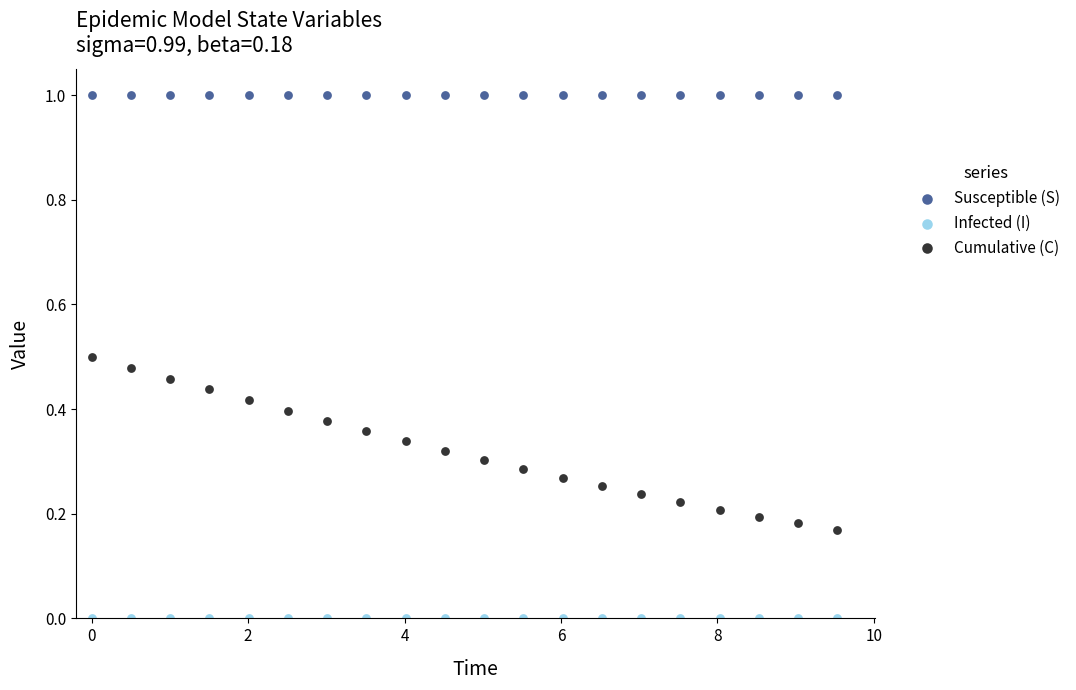

Which series reaches the maximum Y coordinate?

Susceptible (S)